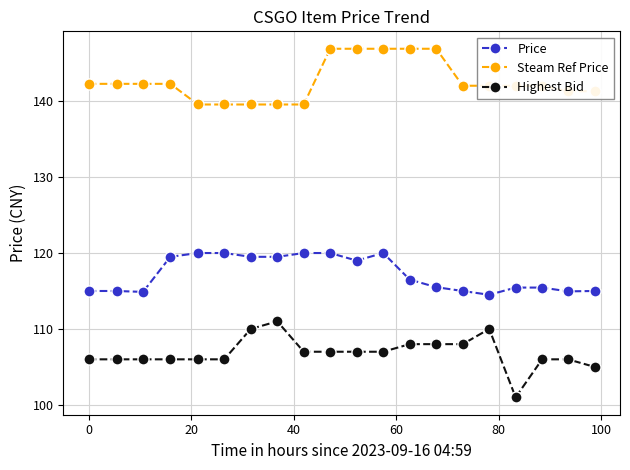

What is the minimum value for Steam Ref Price?

139.6